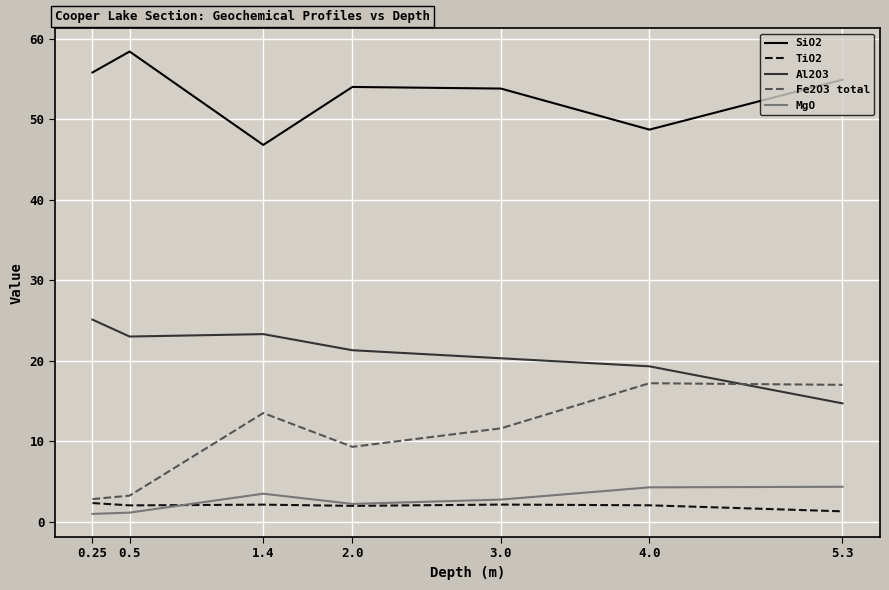

What is the maximum value shown in the chart?

58.4